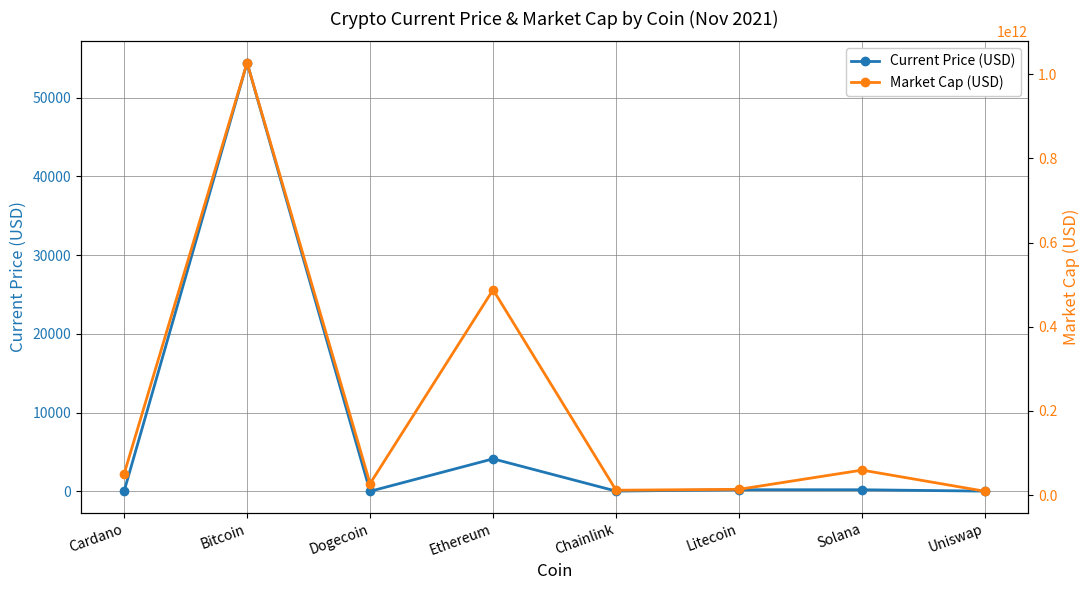

True or false: Current Price (USD) and Market Cap (USD) intersect in this chart.

False